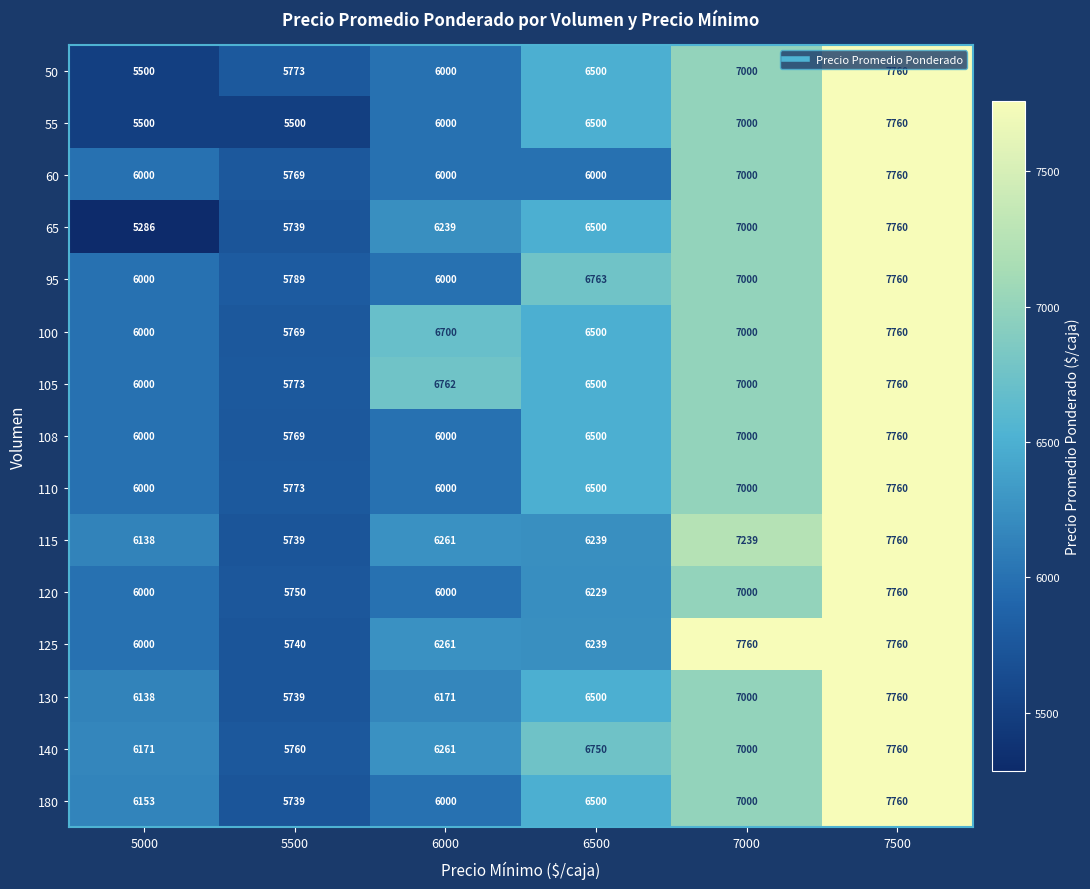

At which label is 110 closest to 6766?

7000